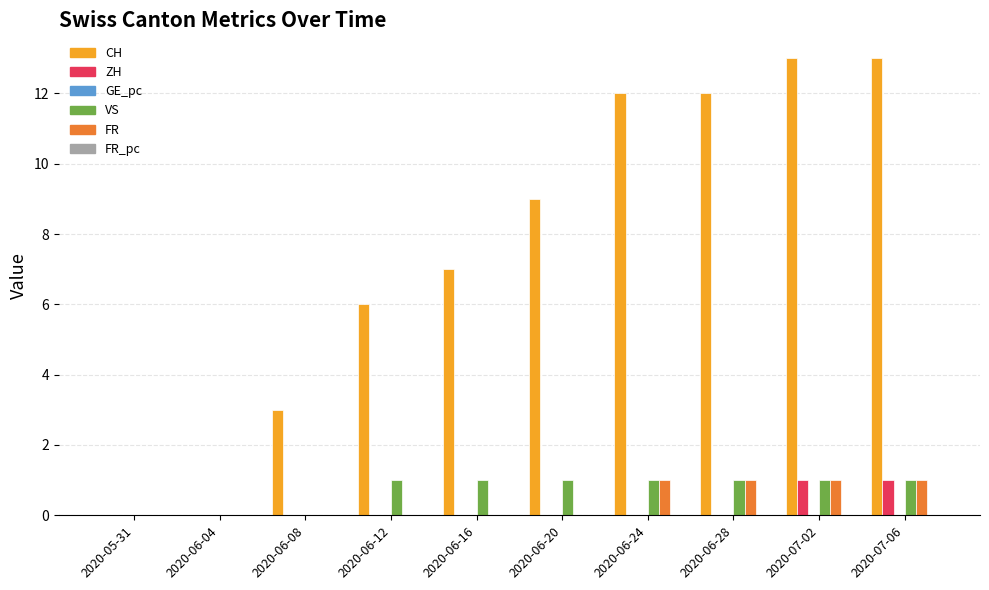

Are the bars grouped side by side (vs. stacked)?

Yes